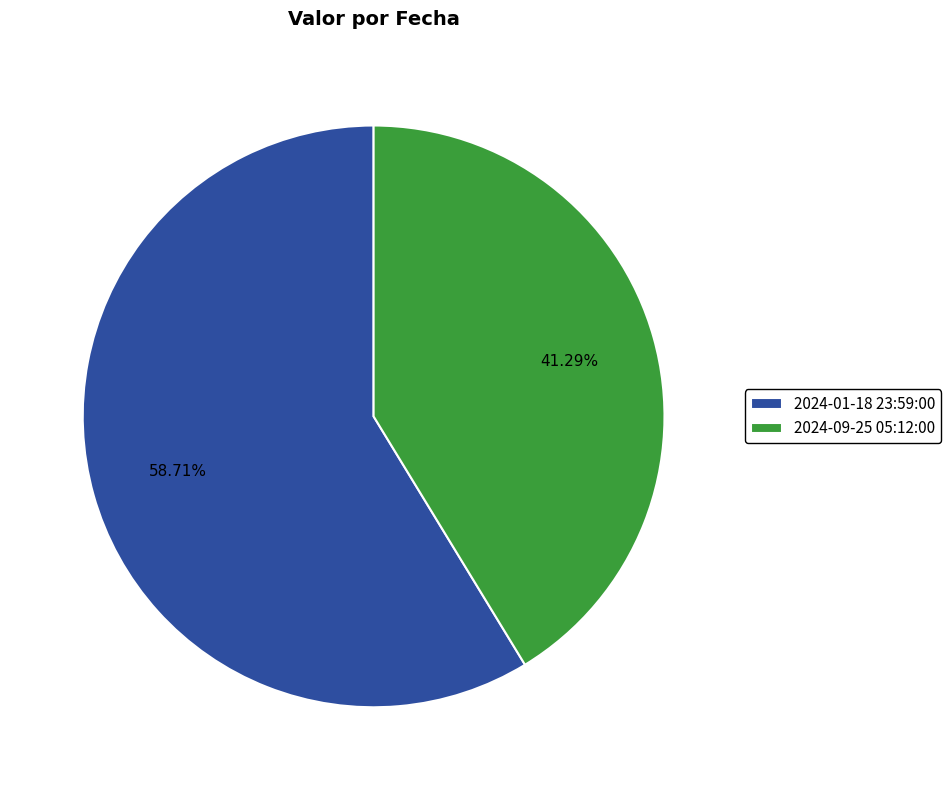

The 2024-01-18 23:59:00 slice represents 59% of the pie. True or false?

True